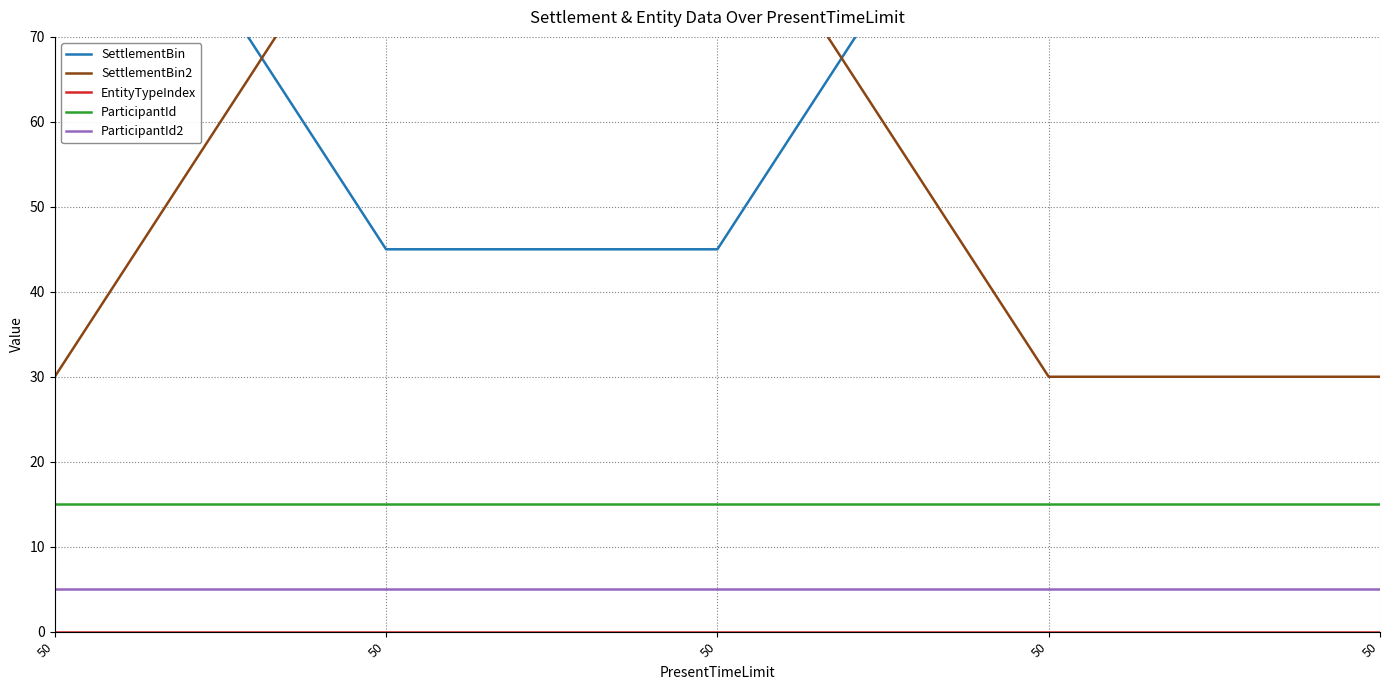

After their last crossing, which series has the higher values: SettlementBin or SettlementBin2?

SettlementBin